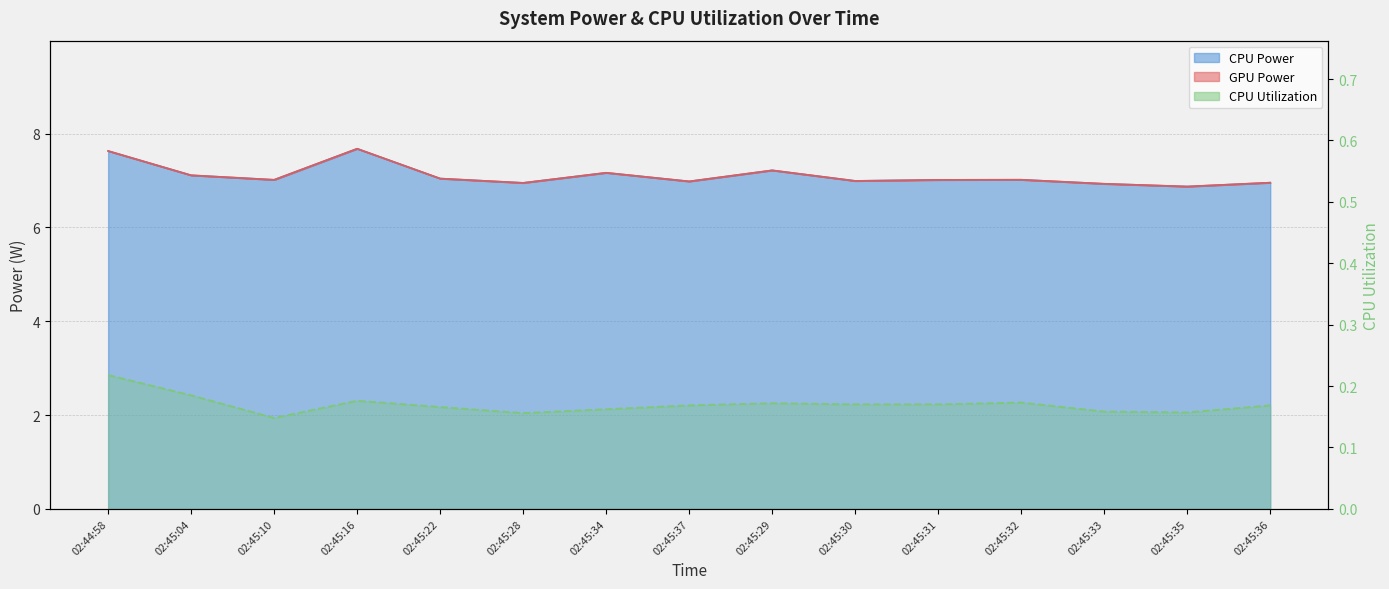

What is the difference between the highest and lowest values at 02:45:29?

7.0